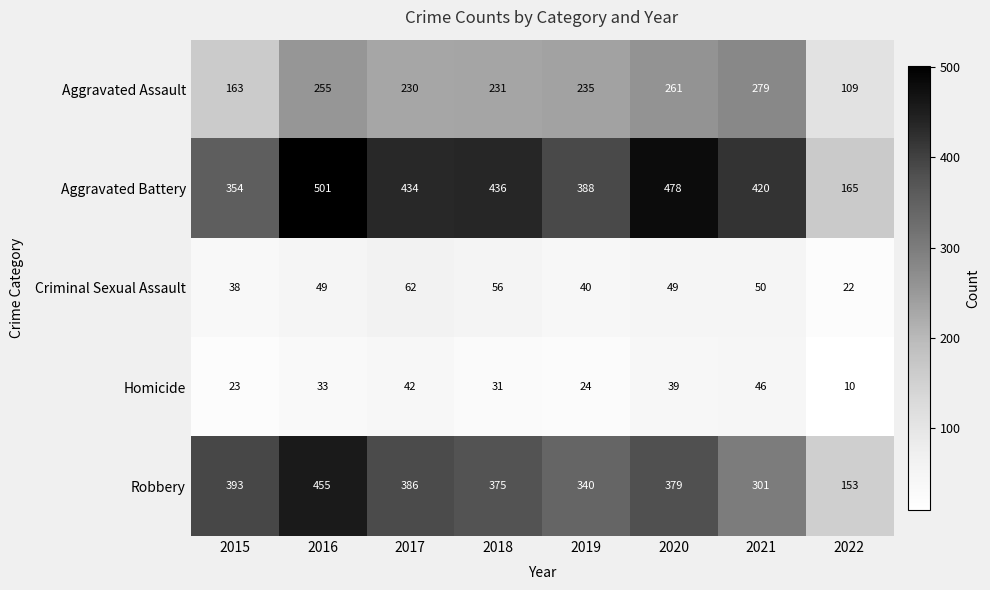

What is the average value of the Robbery series?

348